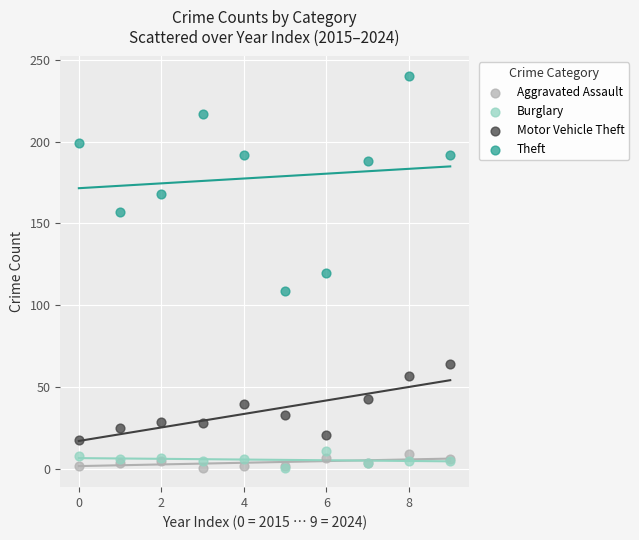

In the Theft series, what Y value is closest to 174?

168